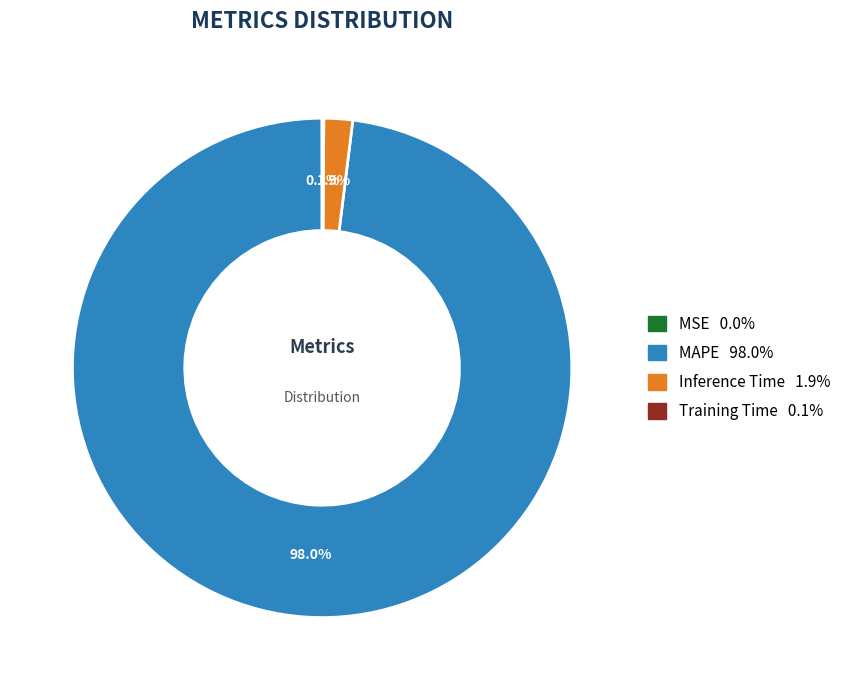

Does MAPE account for over 50% of the chart?

Yes